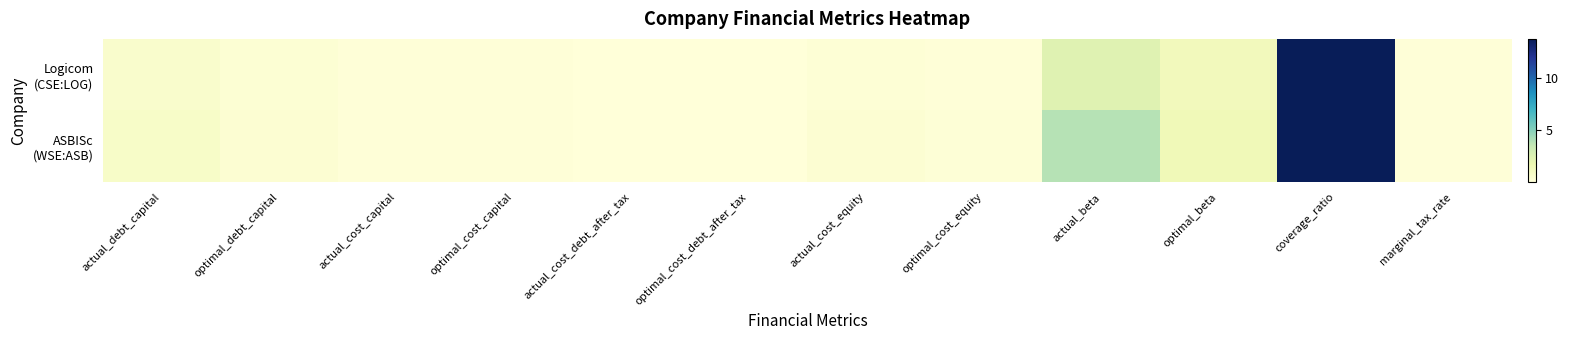

Which series has the largest total across all categories?

ASBISc (WSE:ASB)